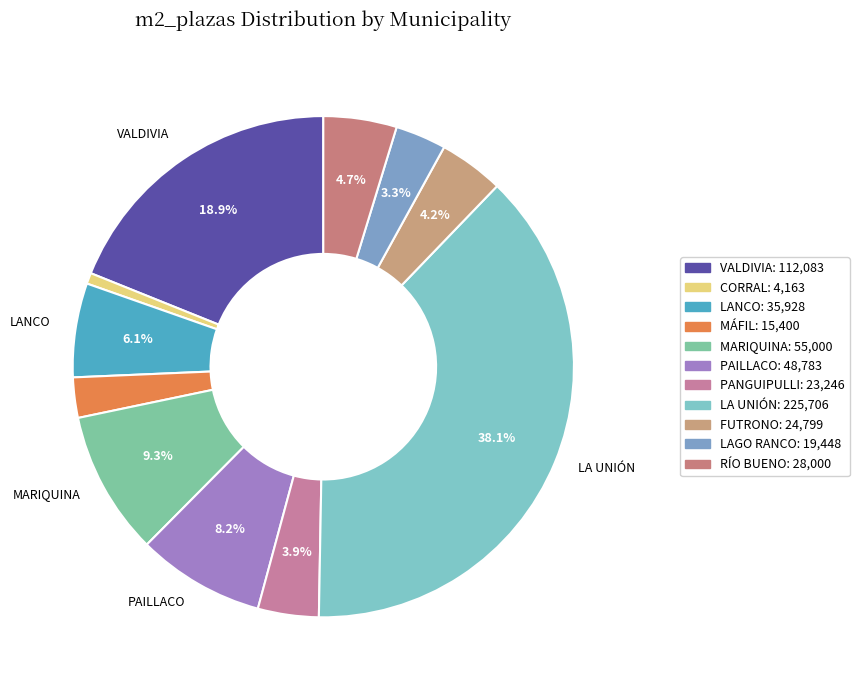

Is there a majority slice in this chart?

No